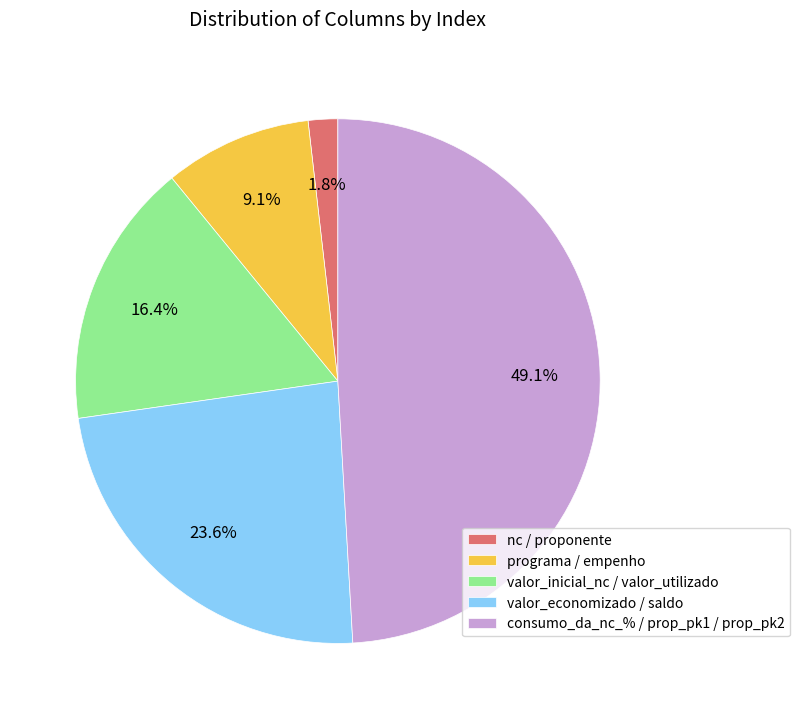

Does any single category account for the majority?

No